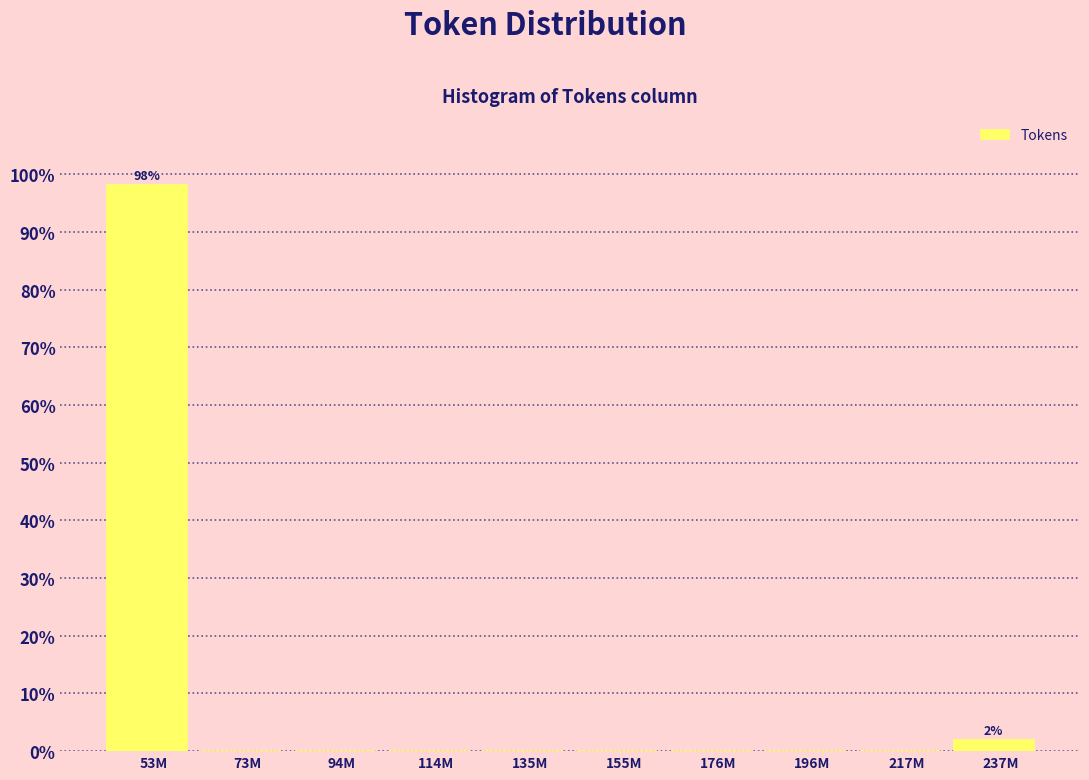

Reading left to right, list all the values displayed in this chart.

53M=98.1	73M=0.0	94M=0.0	114M=0.0	135M=0.0	155M=0.0	176M=0.0	196M=0.0	217M=0.0	237M=1.9